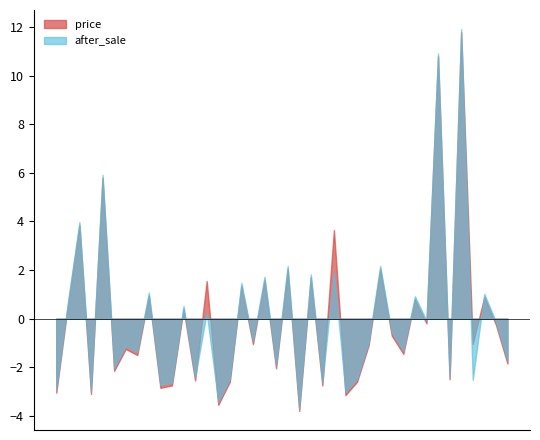

Is it true that price equals 3.5 at 2025-08-21?

True